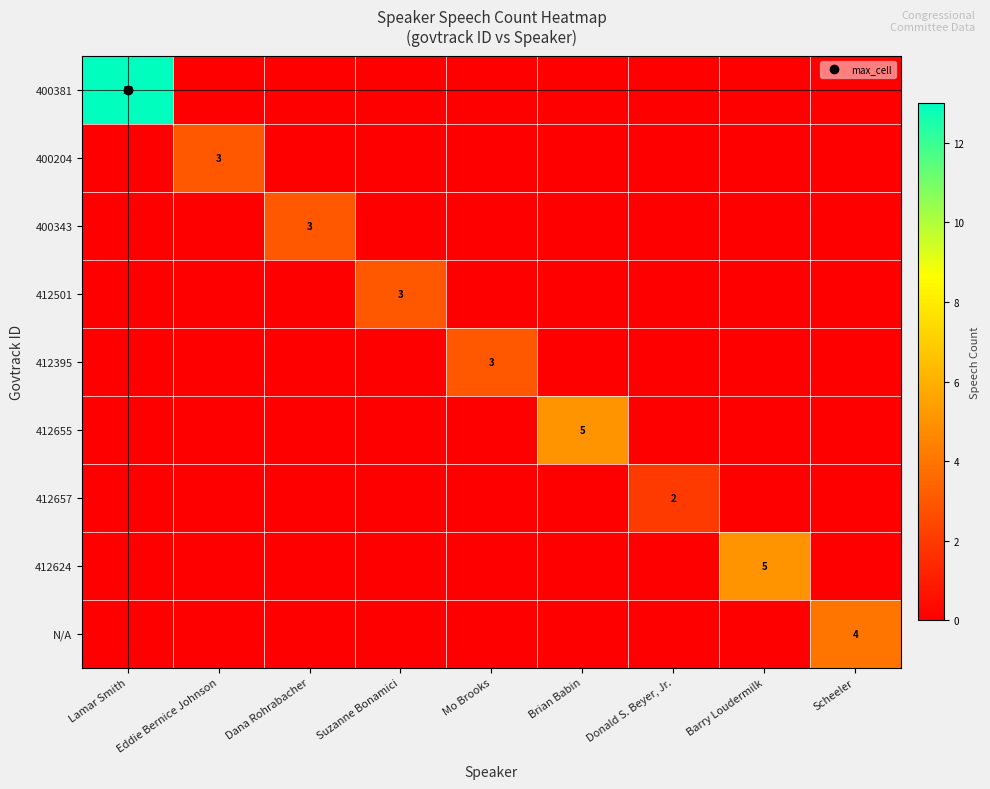

The value of 412657 at Donald S. Beyer, Jr. is 2. True or false?

True